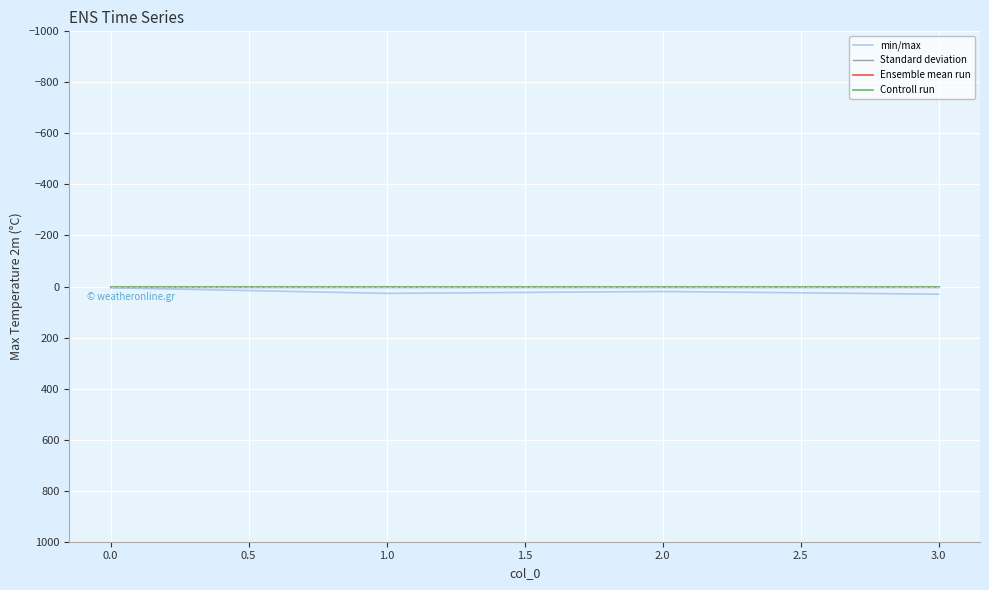

Does the chart have visible grid lines?

Yes